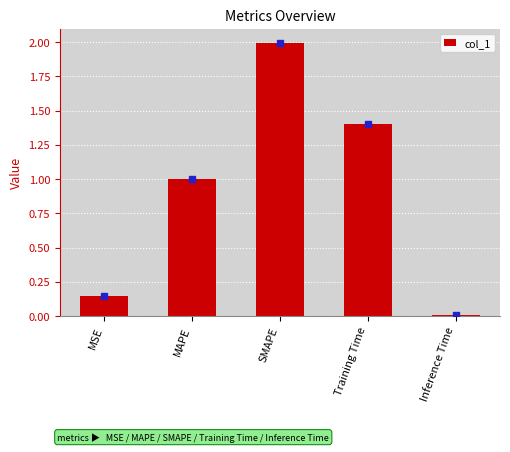

What is the change in value from MAPE to SMAPE?

+1.0